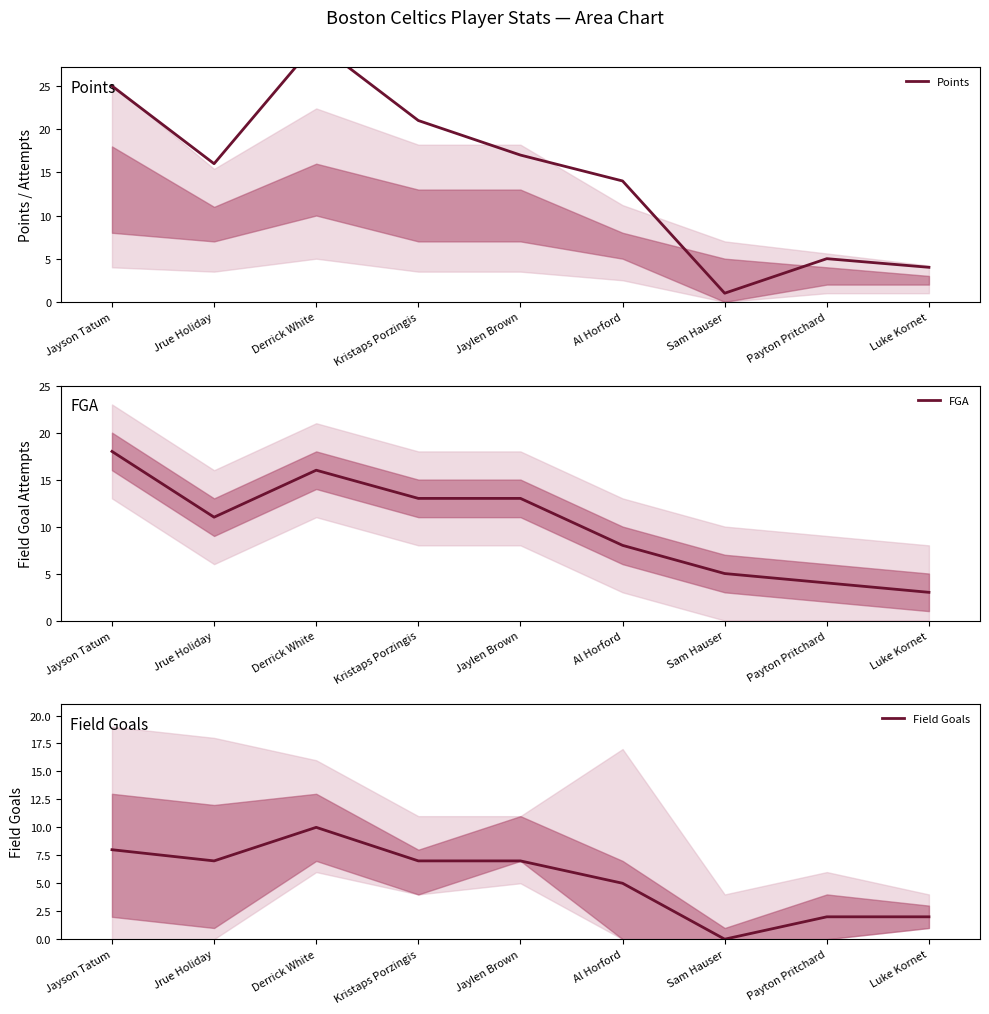

Where is FGA nearest to the value 10?

Jrue Holiday